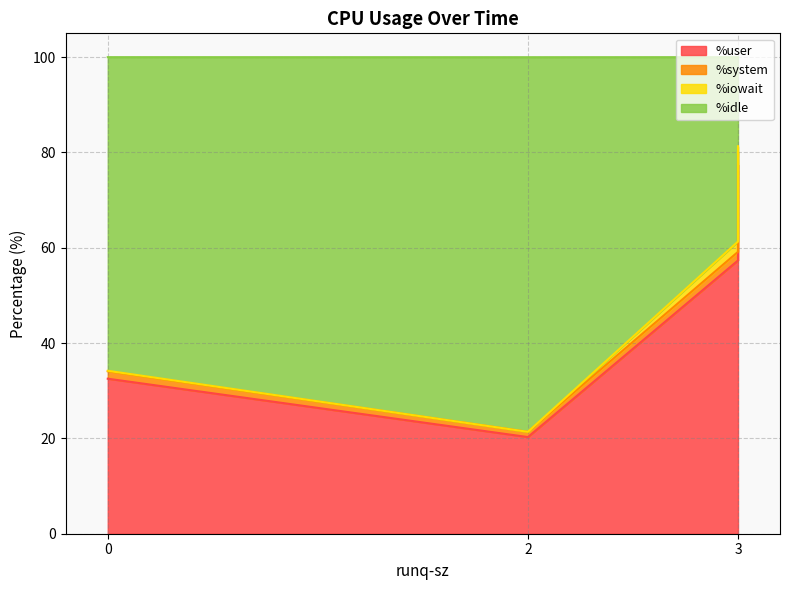

Where does the %user series first go above 57?

3